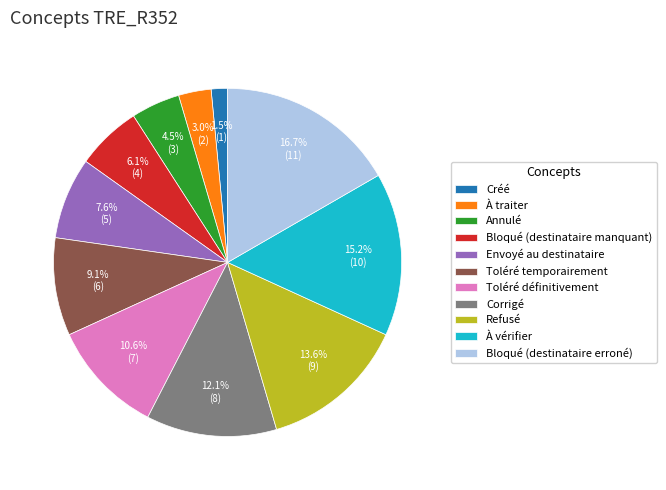

Which slice is the smallest?

Créé